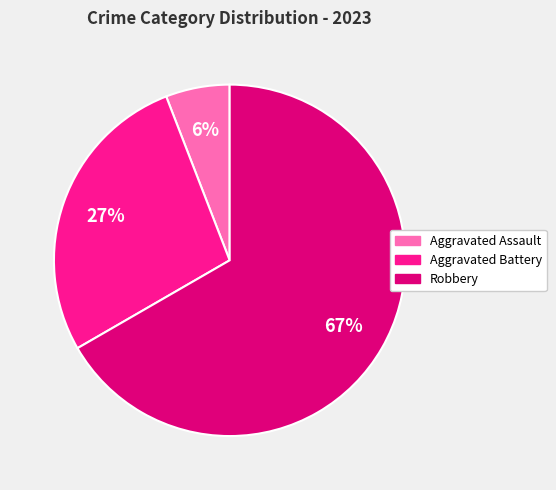

Combined, do Aggravated Assault and Robbery account for over 50%?

Yes